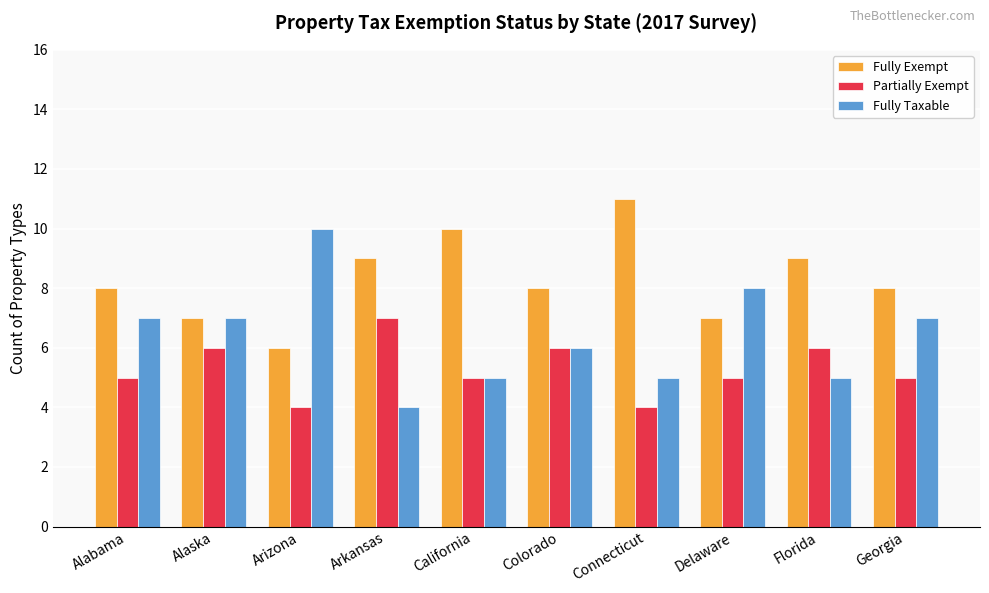

Are the bars horizontal?

No